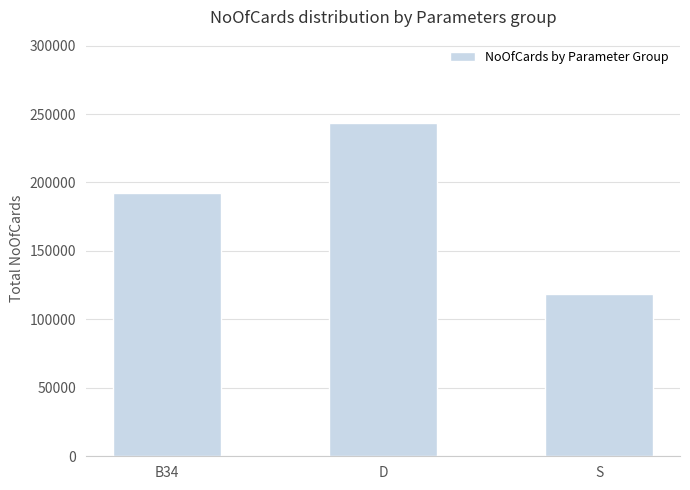

Reading left to right, transcribe all the data shown in this chart.

B34=192285	D=243435	S=118707